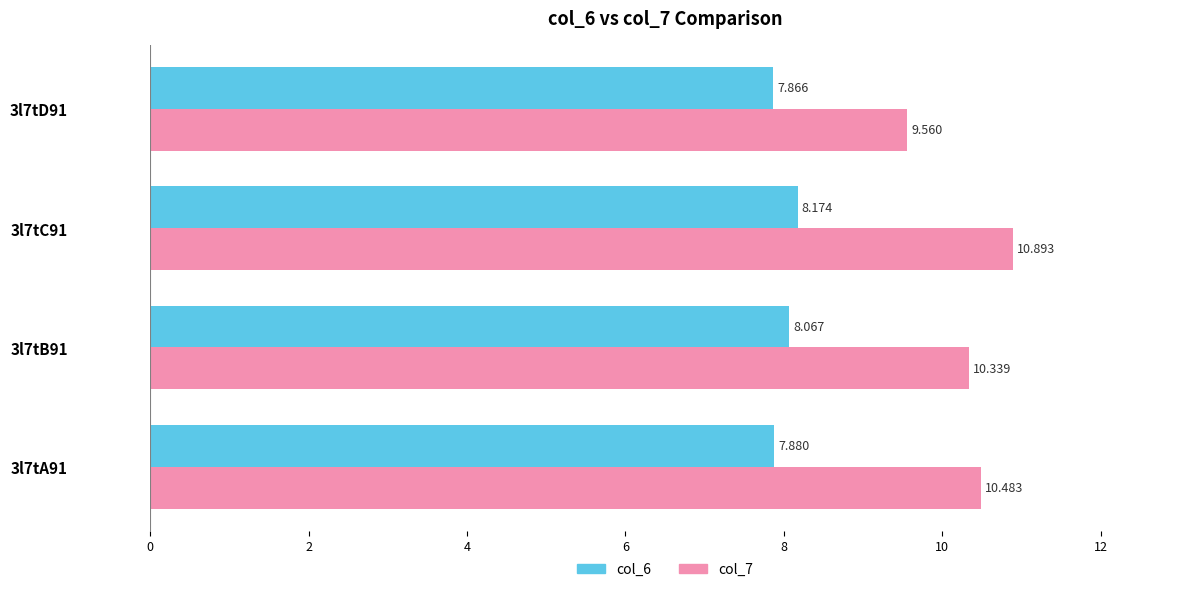

At which label is col_7 closest to 10?

3l7tB91